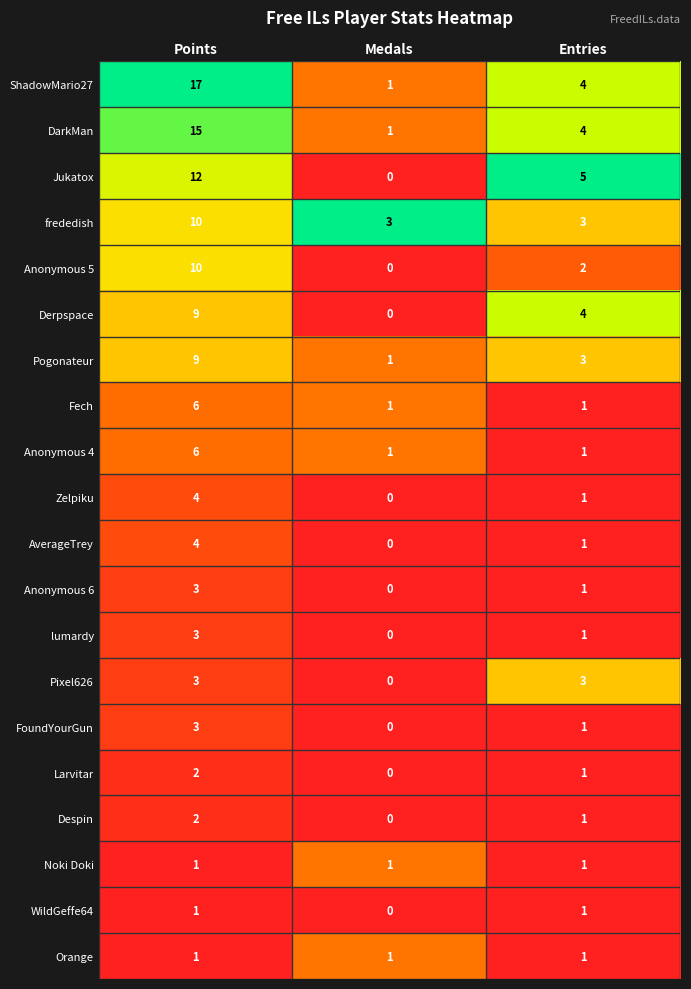

What is the difference between the maximum and minimum values in the Anonymous 6 series?

3